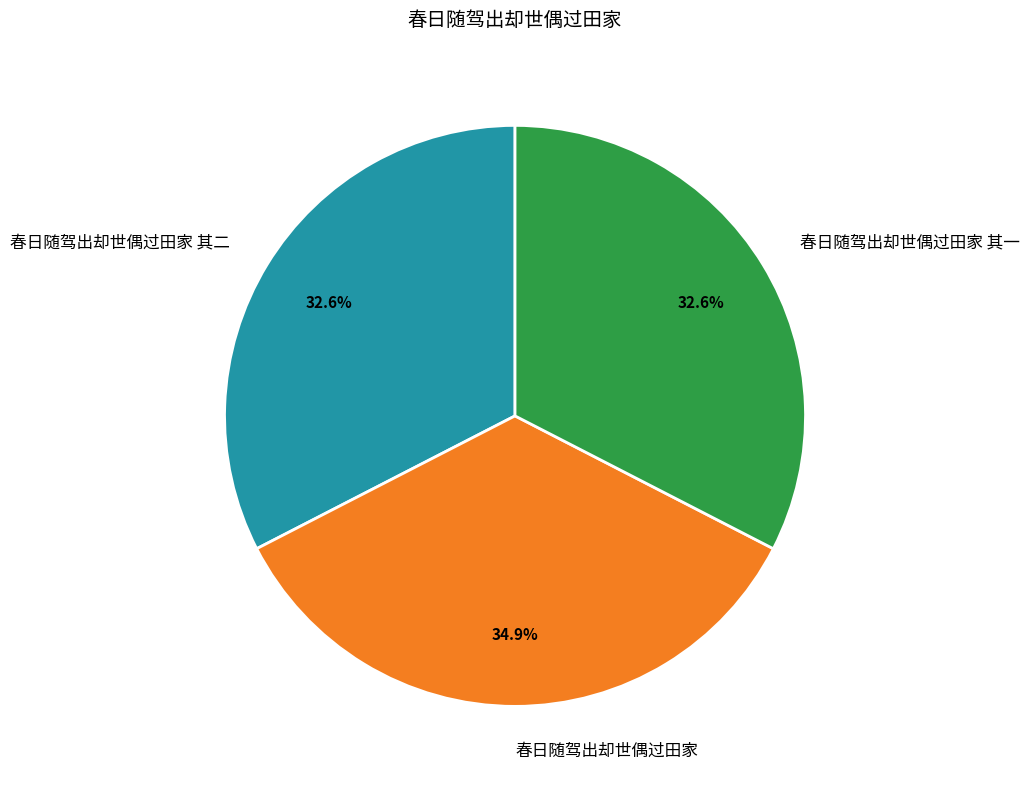

Is there a majority slice in this chart?

No